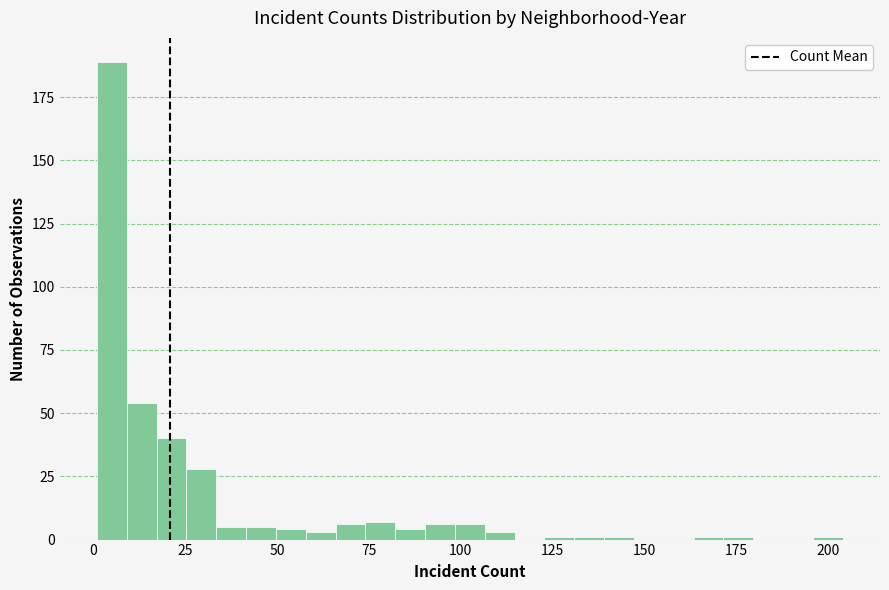

Read against the x-axis, roughly where is the centre of the tallest bar?

5